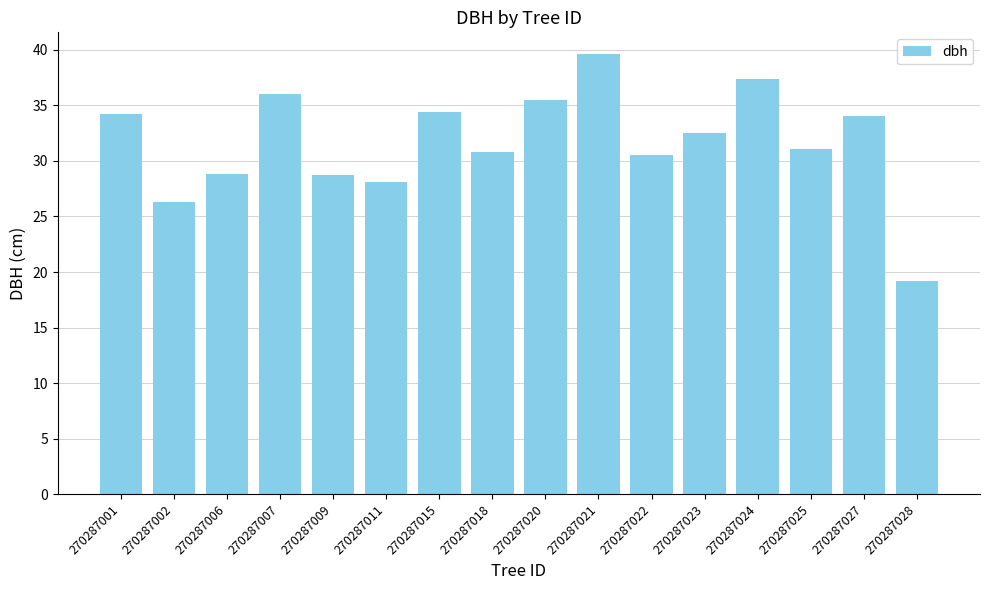

What is the average value?

31.7